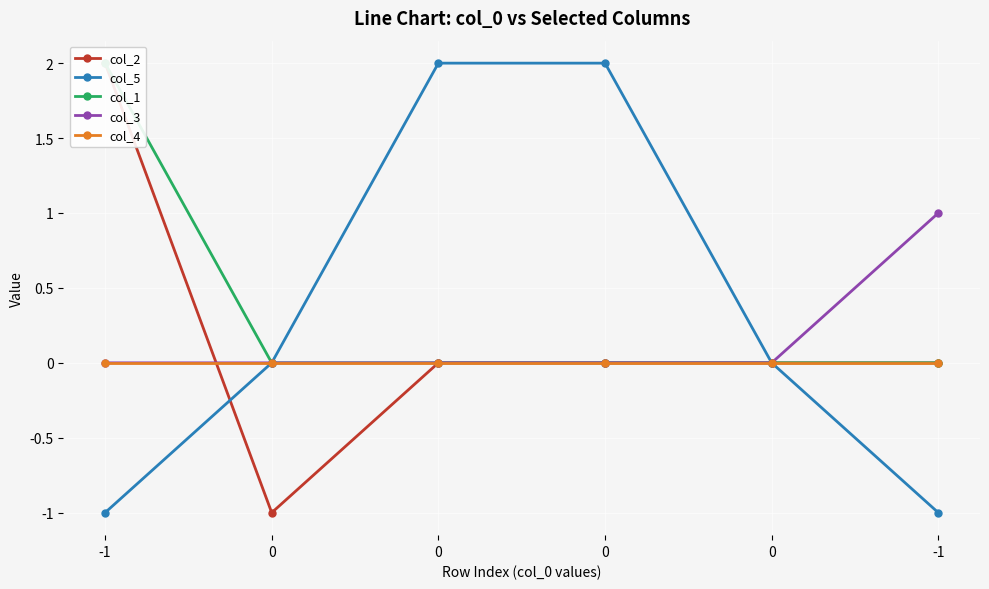

Between 0 and -1, which series saw the biggest shift?

col_5